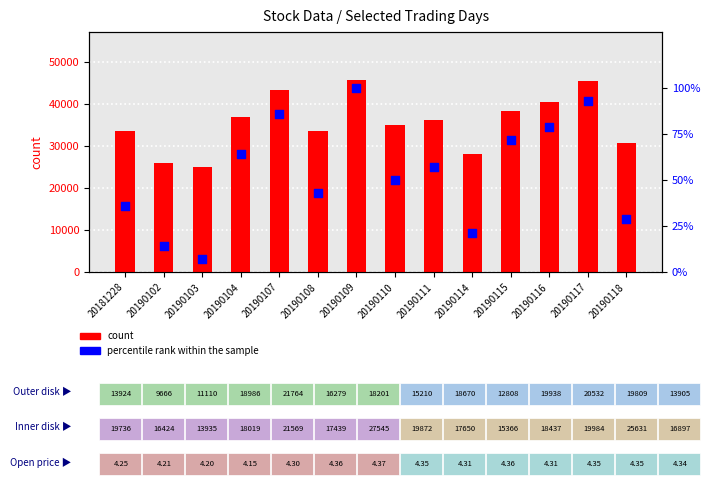

What are all the series names shown in the legend?

count, percentile rank within the sample